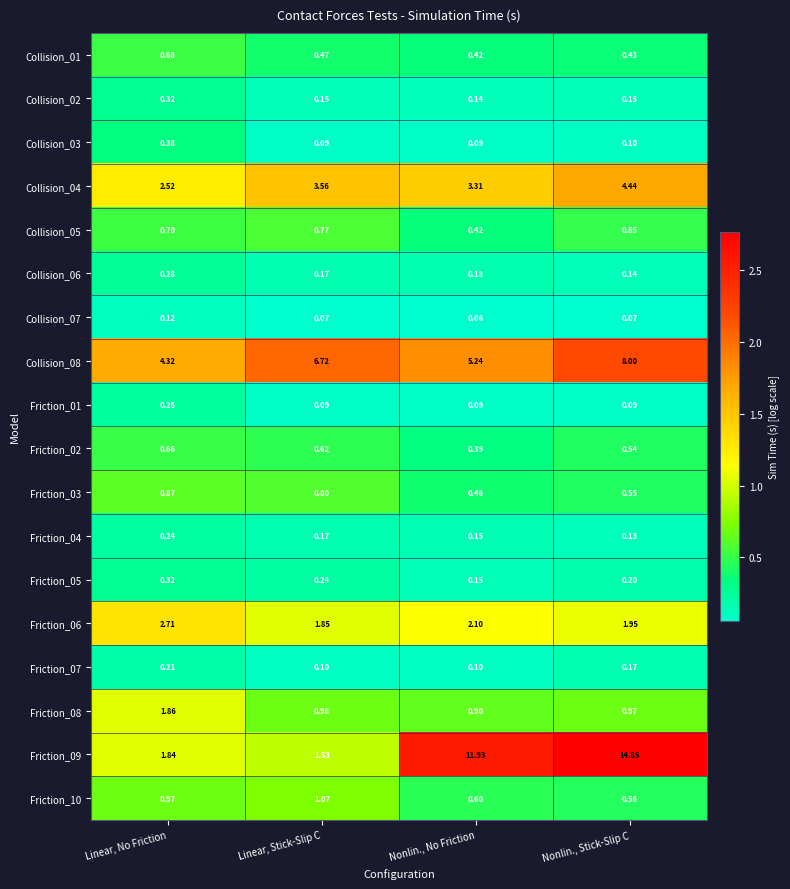

Count the number of categories in the chart.

4